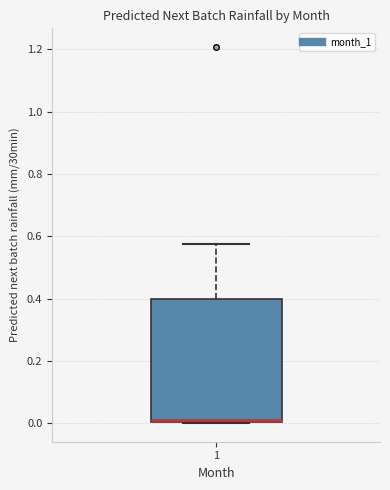

Where does the upper whisker of the box at x = 1 end on the y-axis? The values are not printed on the chart, so give them approximately, as read against the axis.

0.58